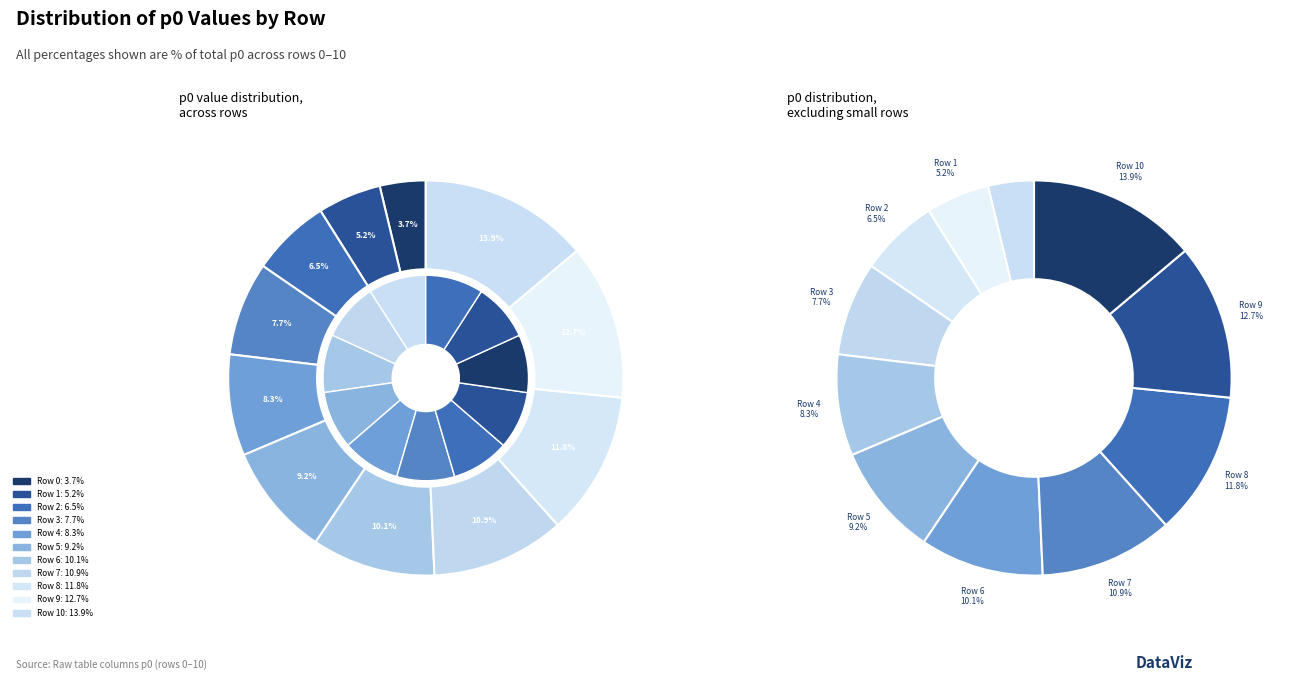

Which category has the smallest portion of the pie?

Row 0